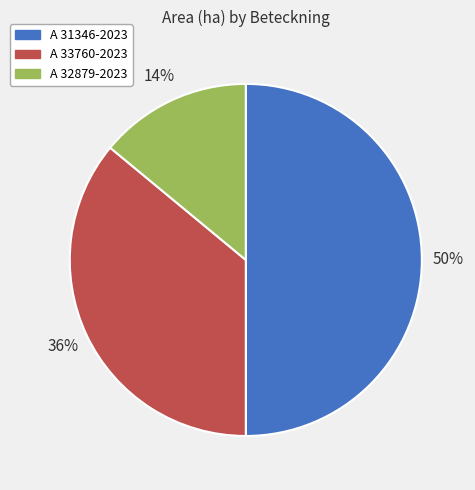

To the nearest percent, what is the combined percentage of A 33760-2023 and A 31346-2023?

86%